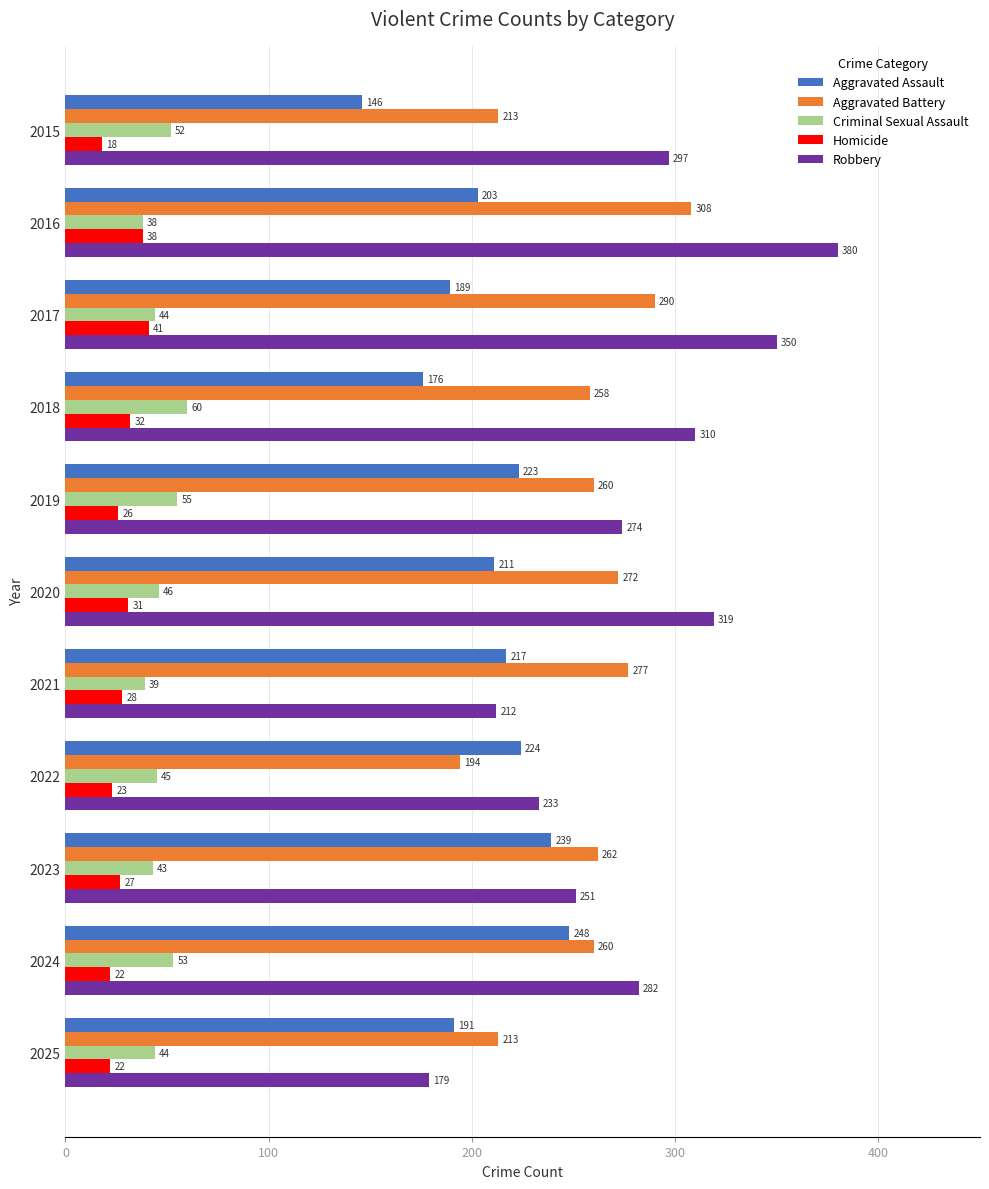

What are all the series names shown in the legend?

Aggravated Assault, Aggravated Battery, Criminal Sexual Assault, Homicide, Robbery